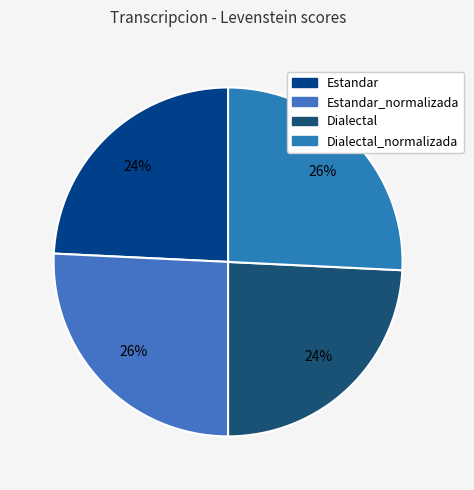

Rank the categories by value from lowest to highest.

Estandar, Dialectal, Estandar_normalizada, Dialectal_normalizada